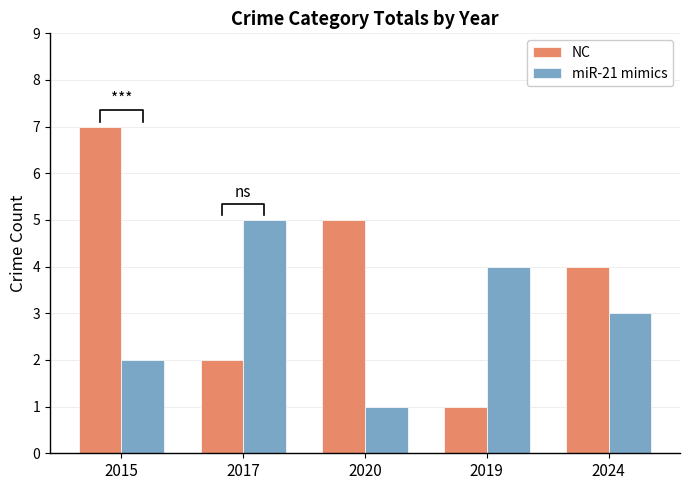

Which category has the highest value in the NC series?

2015